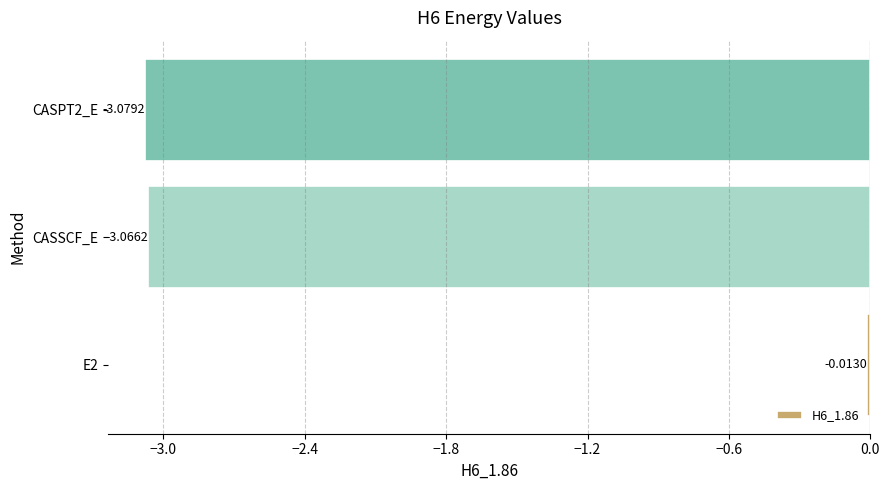

Count the number of values greater than -3.

1